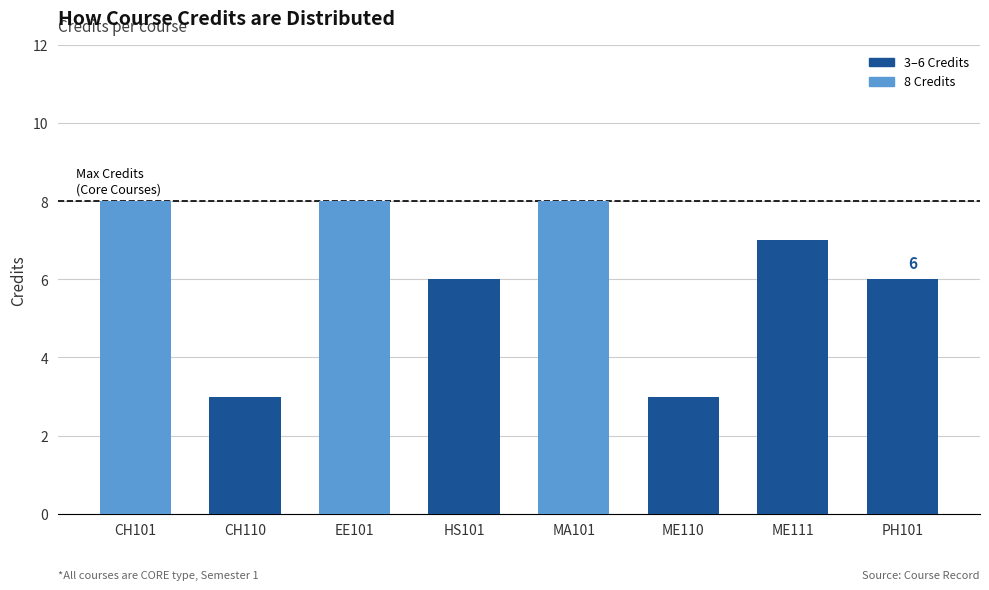

Which has a higher value, MA101 or ME111?

MA101